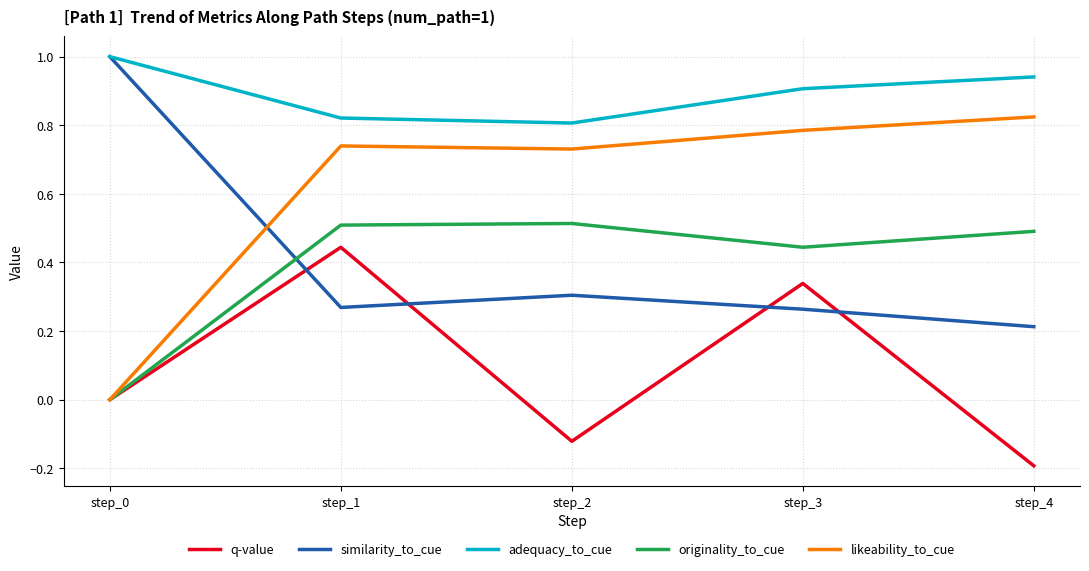

What is the difference between the highest and lowest values at step_1?

0.6